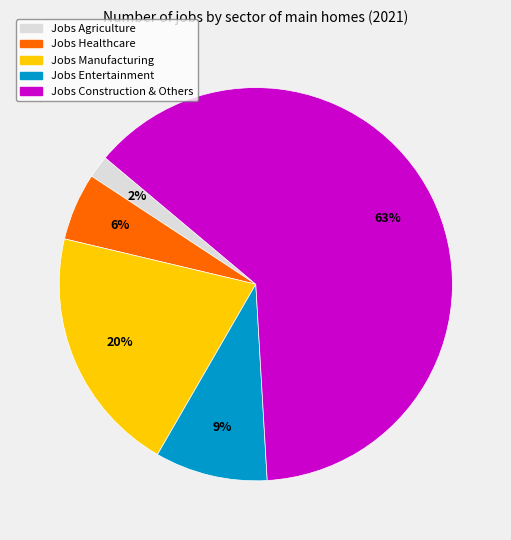

How many slices are in this pie chart?

5